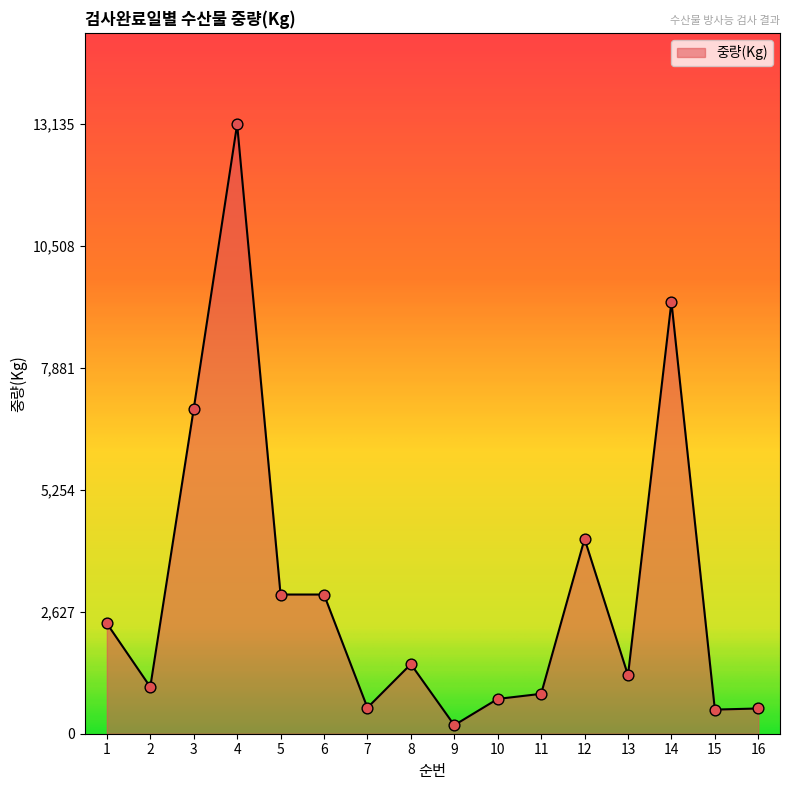

What is the change in value from 9 to 16?

+360